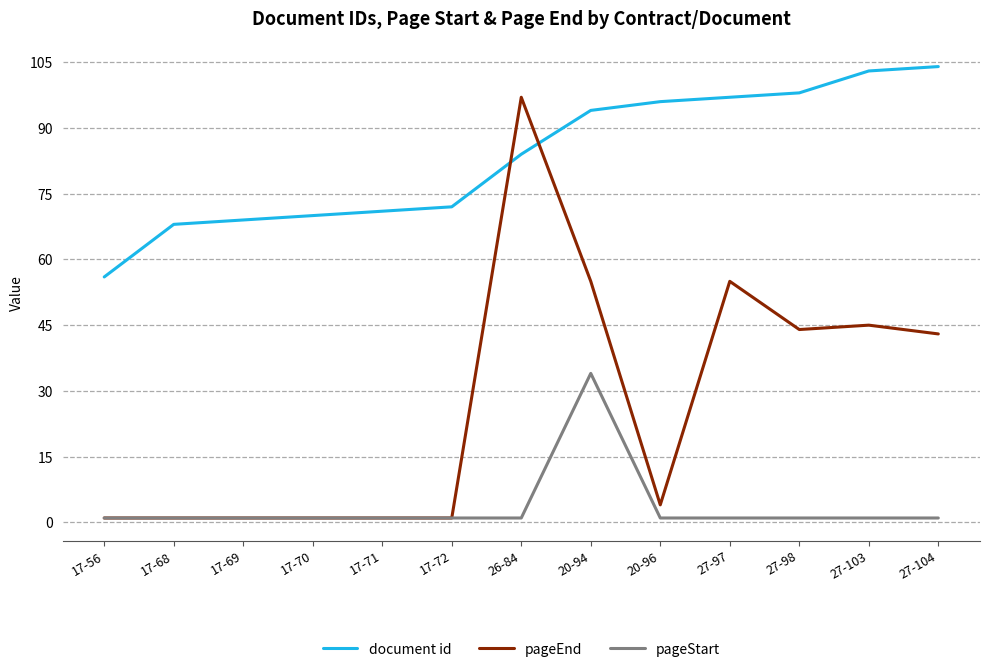

The pageStart series shows 1 at 17-68. True or false?

True